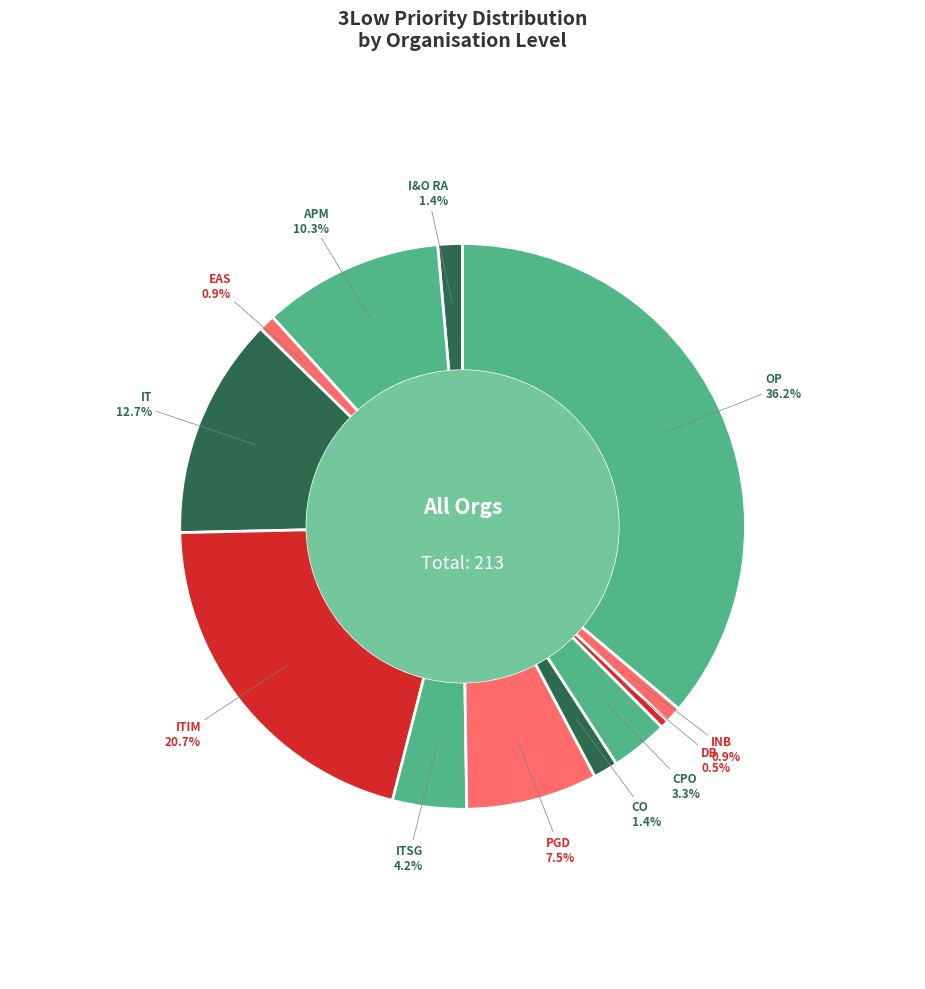

How many slices are in this pie chart?

12